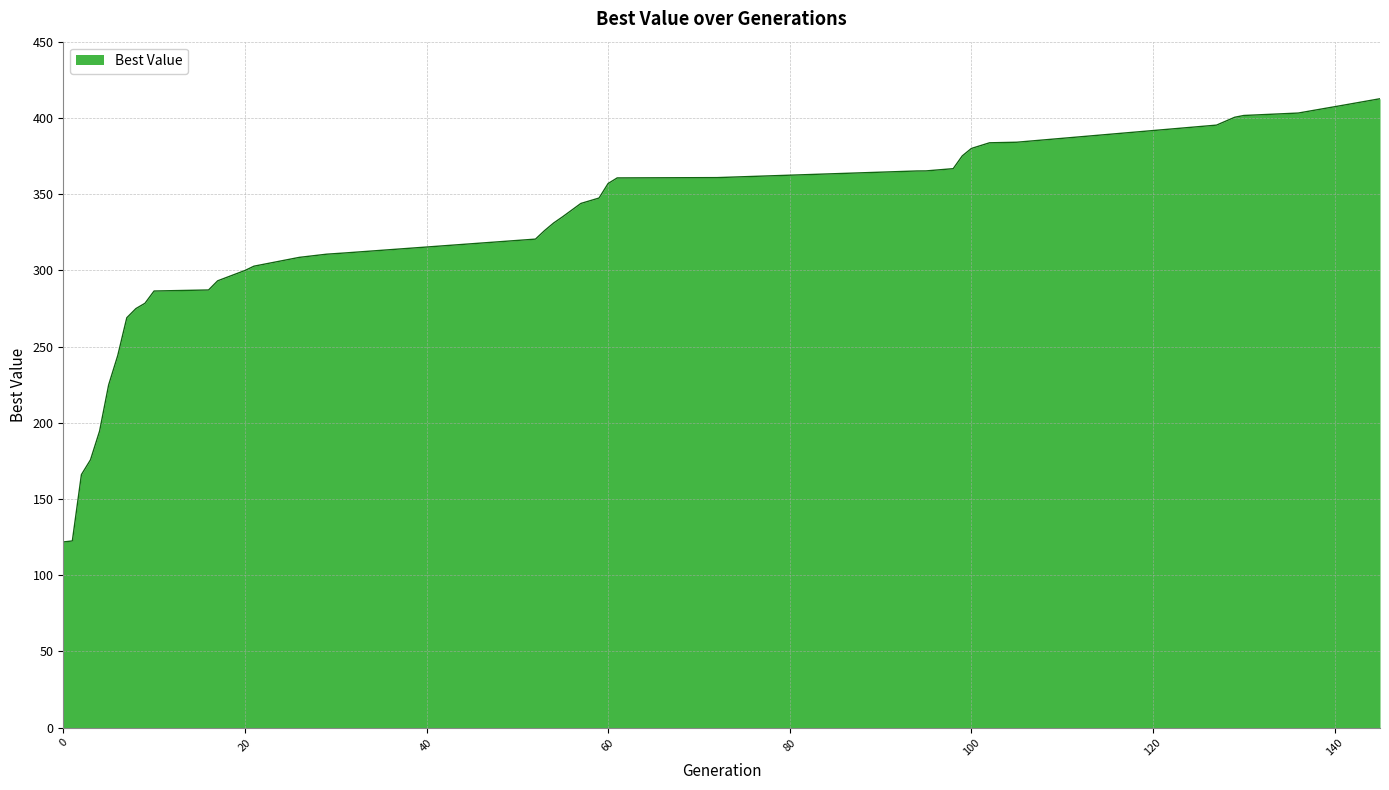

What is the maximum value shown in the chart?

412.6